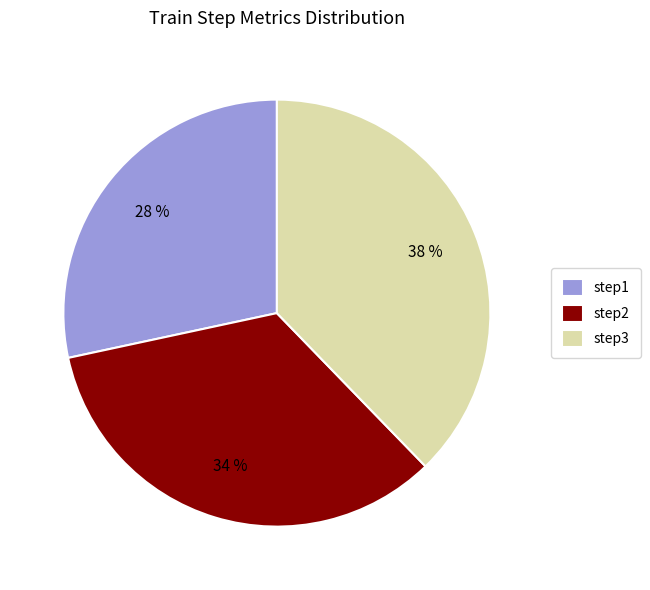

True or false: step2 accounts for 25% of the total.

False